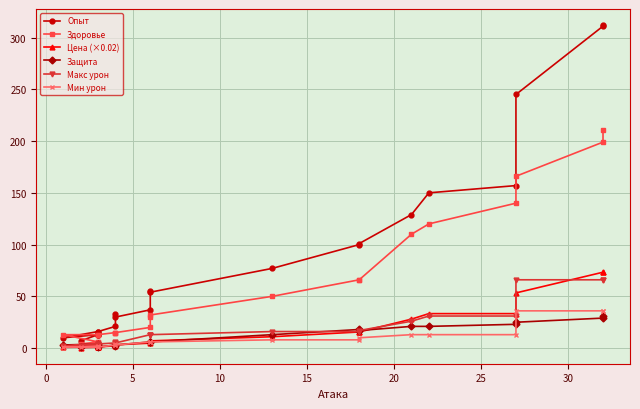

What are all the series names shown in the legend?

Опыт, Здоровье, Цена (×0.02), Защита, Макс урон, Мин урон